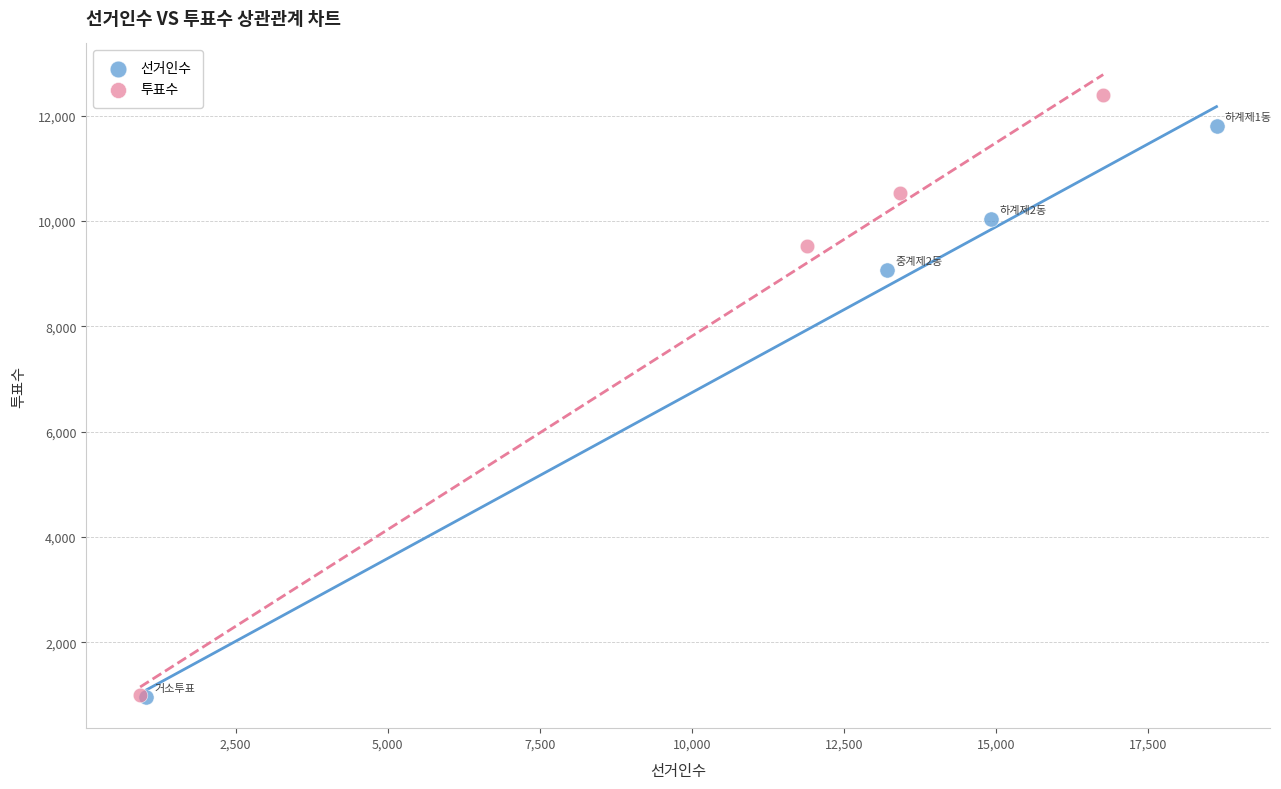

Which series has the widest spread of Y values?

투표수